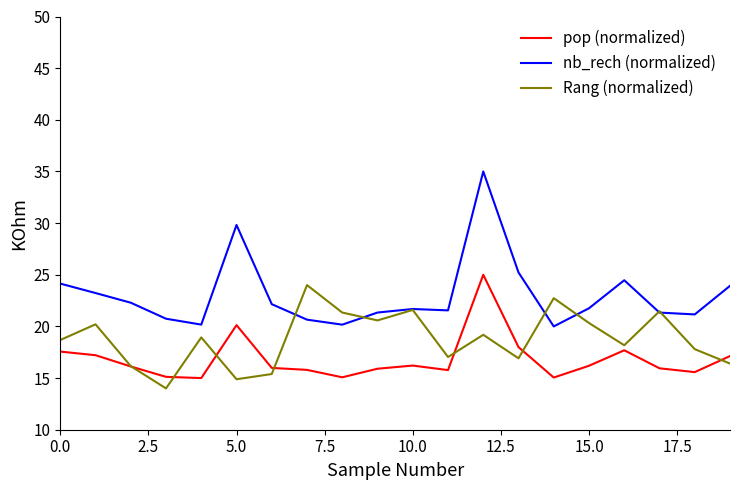

True or false: nb_rech (normalized) and pop (normalized) cross at least once.

False